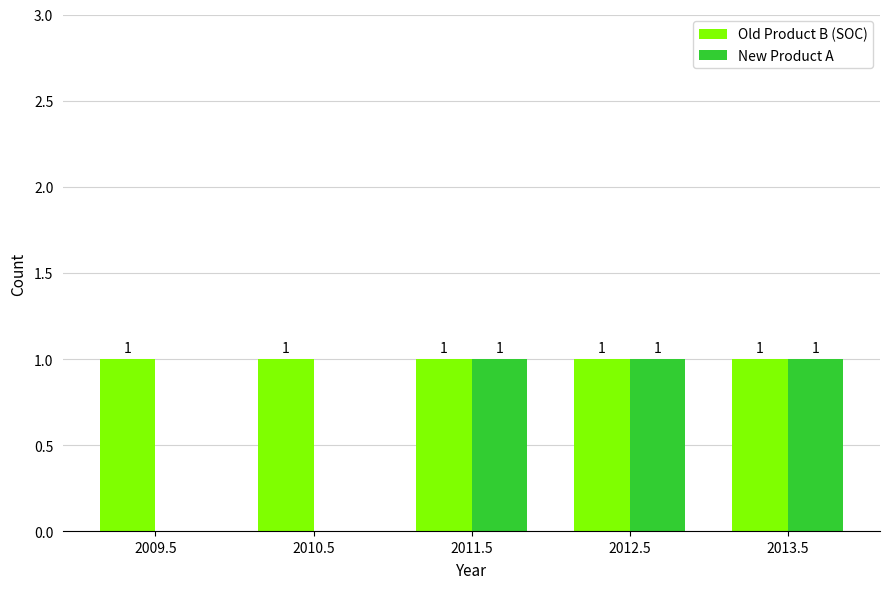

The New Product A series shows 2 at 2013.5. True or false?

False